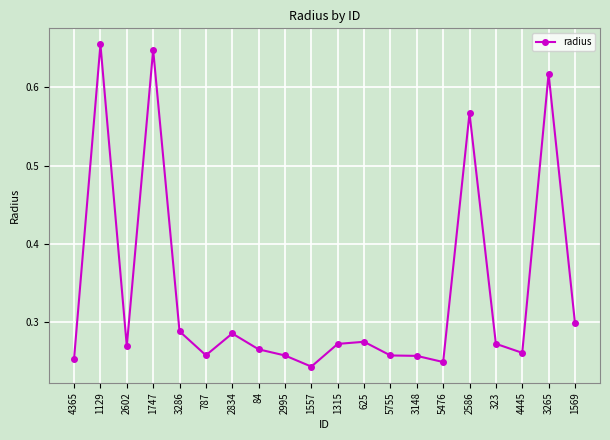

What is the label of the 19th point from the left?

3265